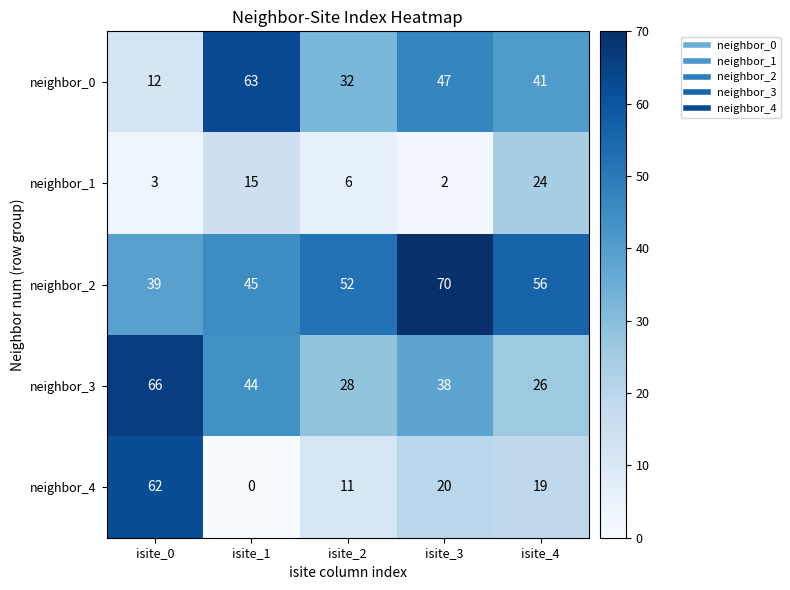

Is the value of neighbor_4 at isite_4 greater than the value of neighbor_2 at isite_1?

No